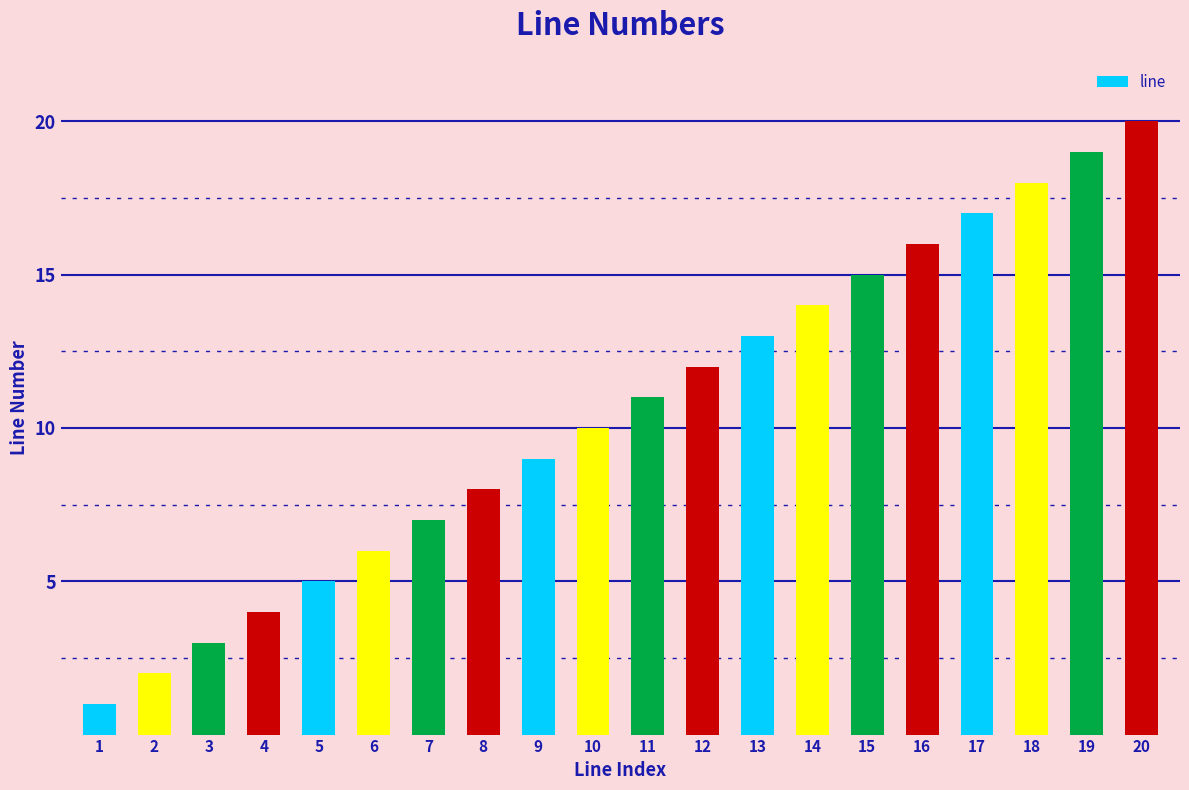

Are the bars horizontal?

No